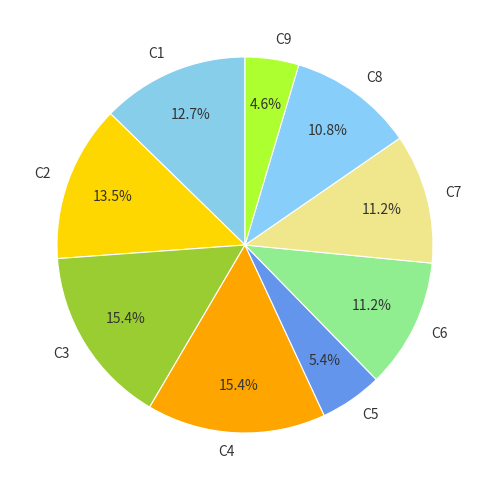

How many slices are in this pie chart?

9